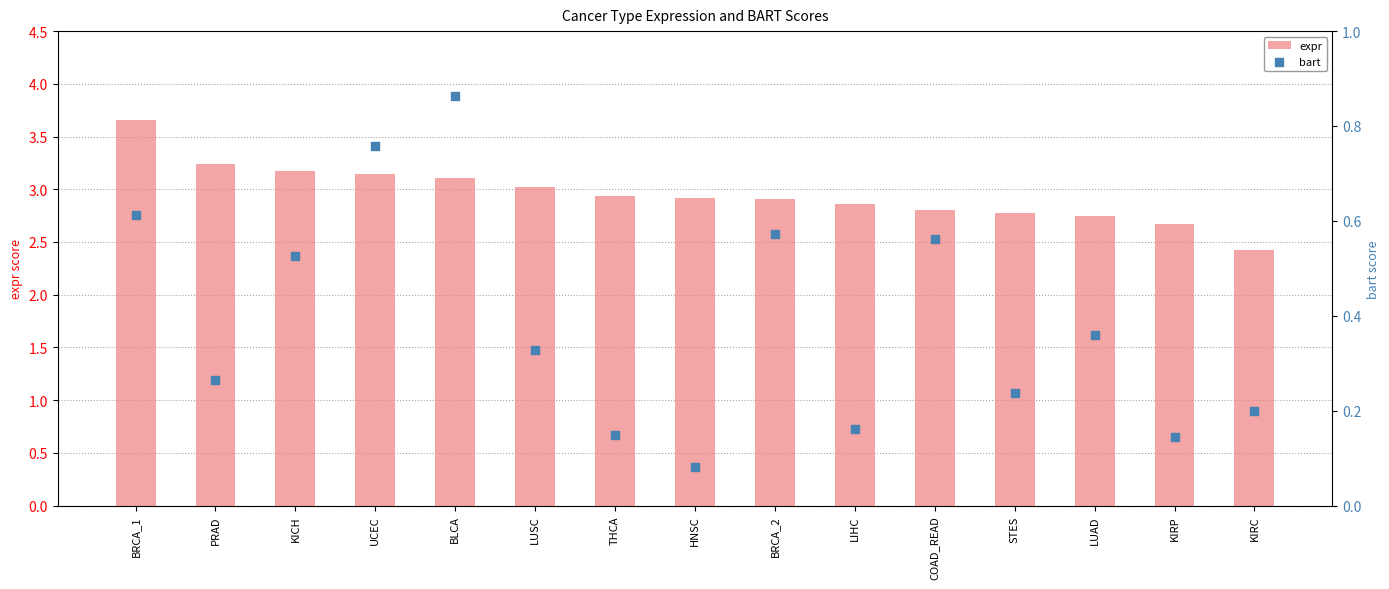

What is the total value across all series at UCEC?

3.9